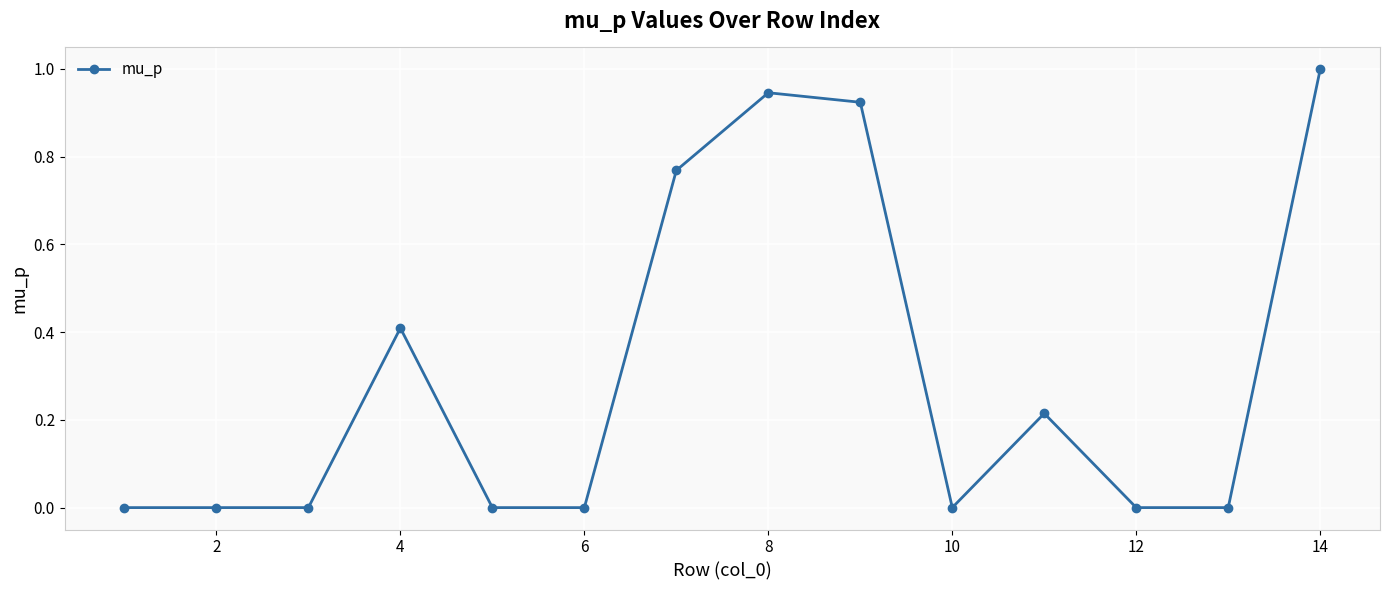

Is this an area chart (filled region under the line)?

No